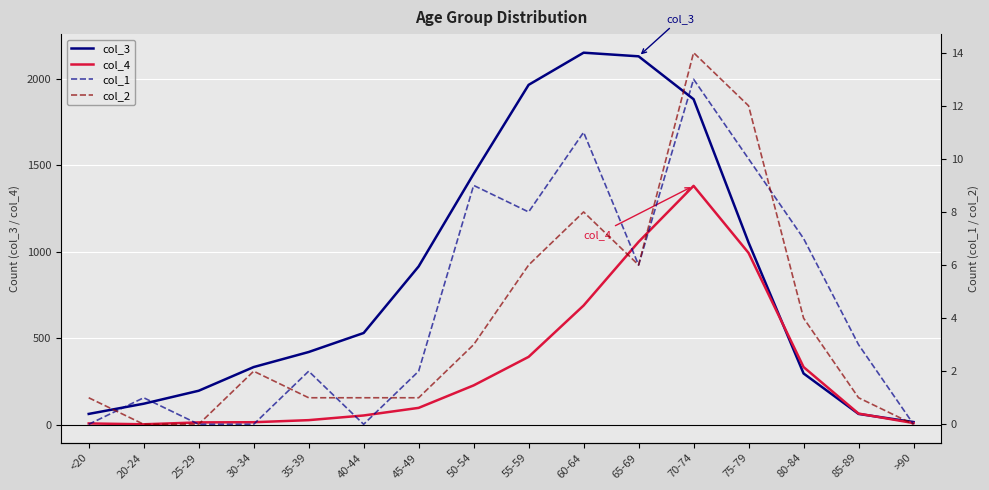

Which series has the largest total across all categories?

col_3